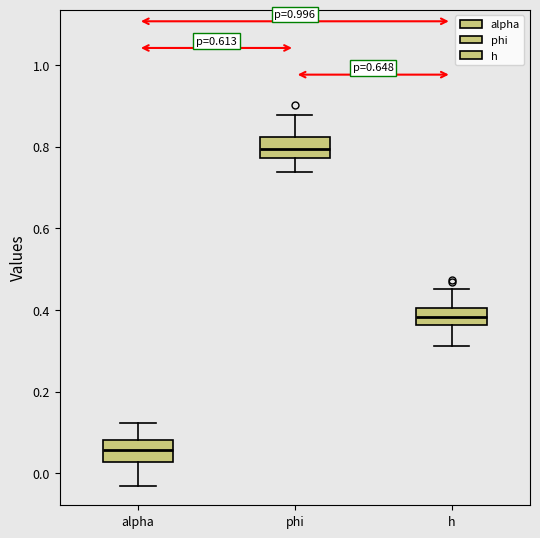

Reading left to right, read every box against the y-axis: the position of its median line, the range the box covers, and the ends of its whiskers. The values are not printed on the chart, so give them approximately, as read against the axis.

alpha: median 0.06, box 0.02 to 0.08, whiskers -0.04 to 0.12
phi: median 0.80, box 0.78 to 0.82, whiskers 0.74 to 0.88
h: median 0.38, box 0.36 to 0.40, whiskers 0.32 to 0.46